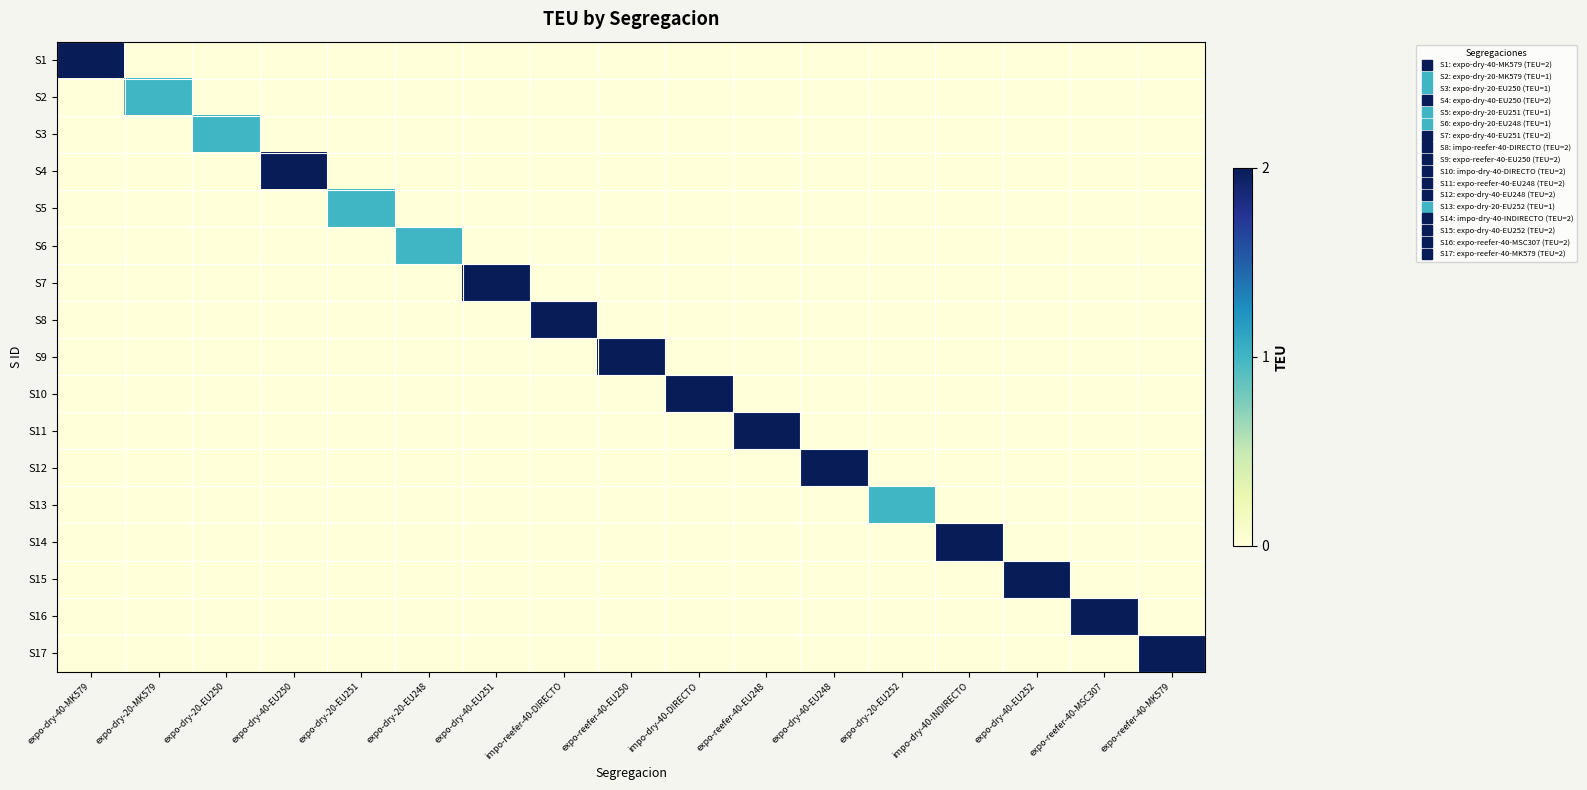

At expo-reefer-40-MK579, list the series in order from smallest to largest.

S1, S2, S3, S4, S5, S6, S7, S8, S9, S10, S11, S12, S13, S14, S15, S16, S17